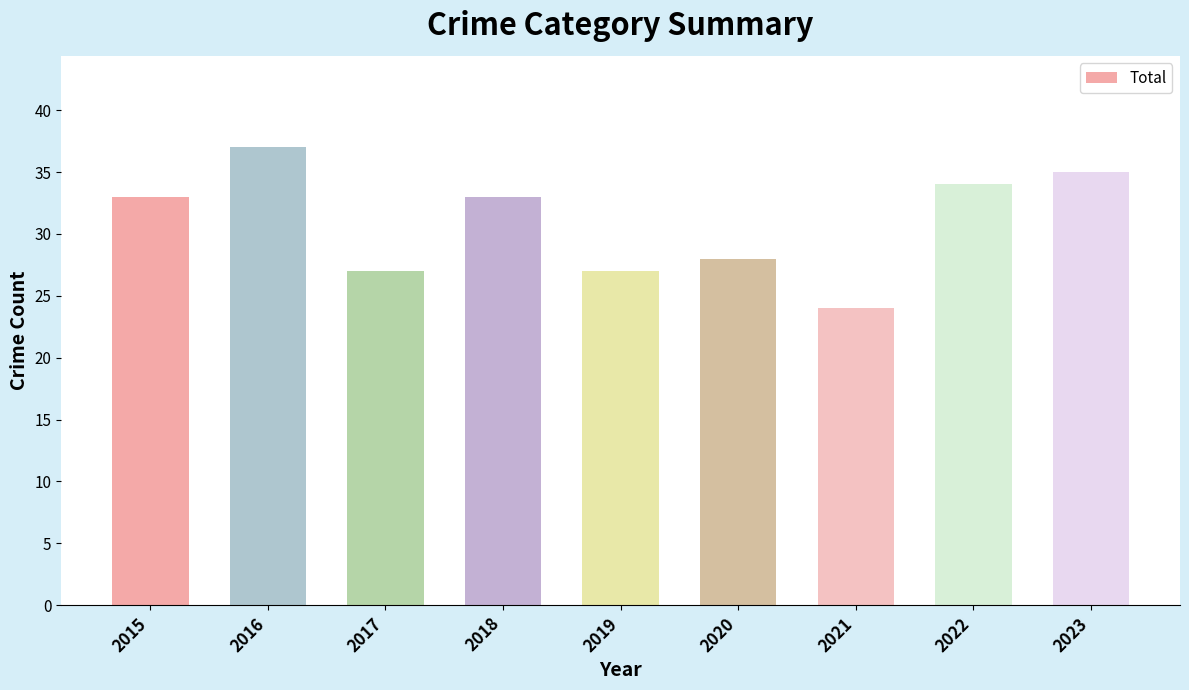

What is the change in value from 2021 to 2023?

+11